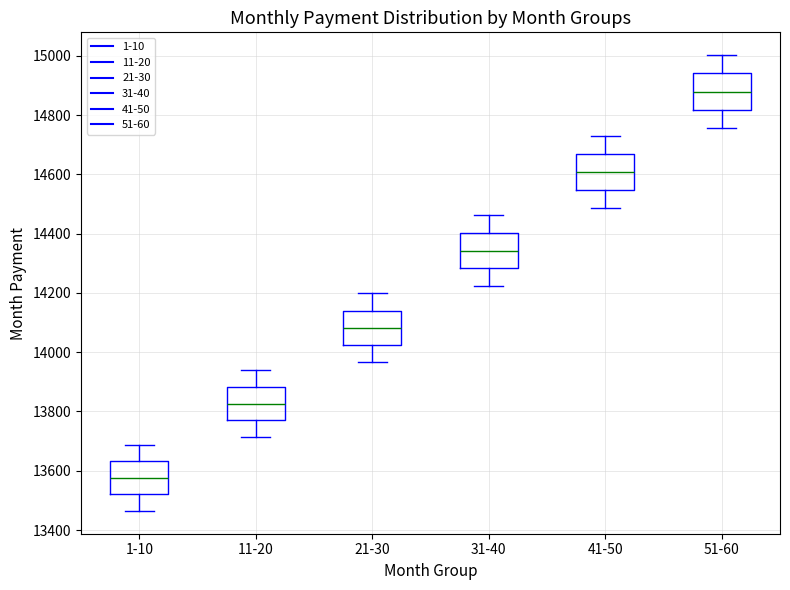

Where is the lower edge of the box for 1-10 on the y-axis? The values are not printed on the chart, so give them approximately, as read against the axis.

13520